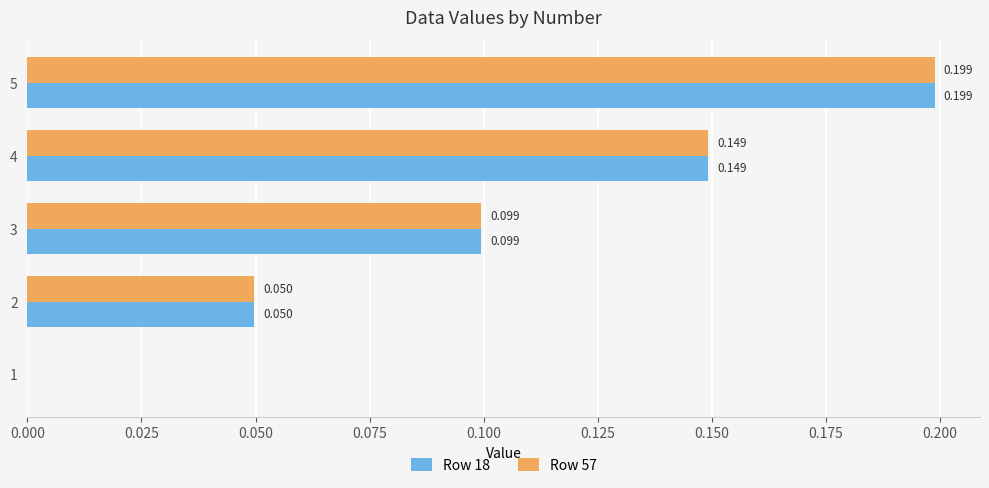

Is the value of Row 18 at 1 greater than the value of Row 57 at 4?

No